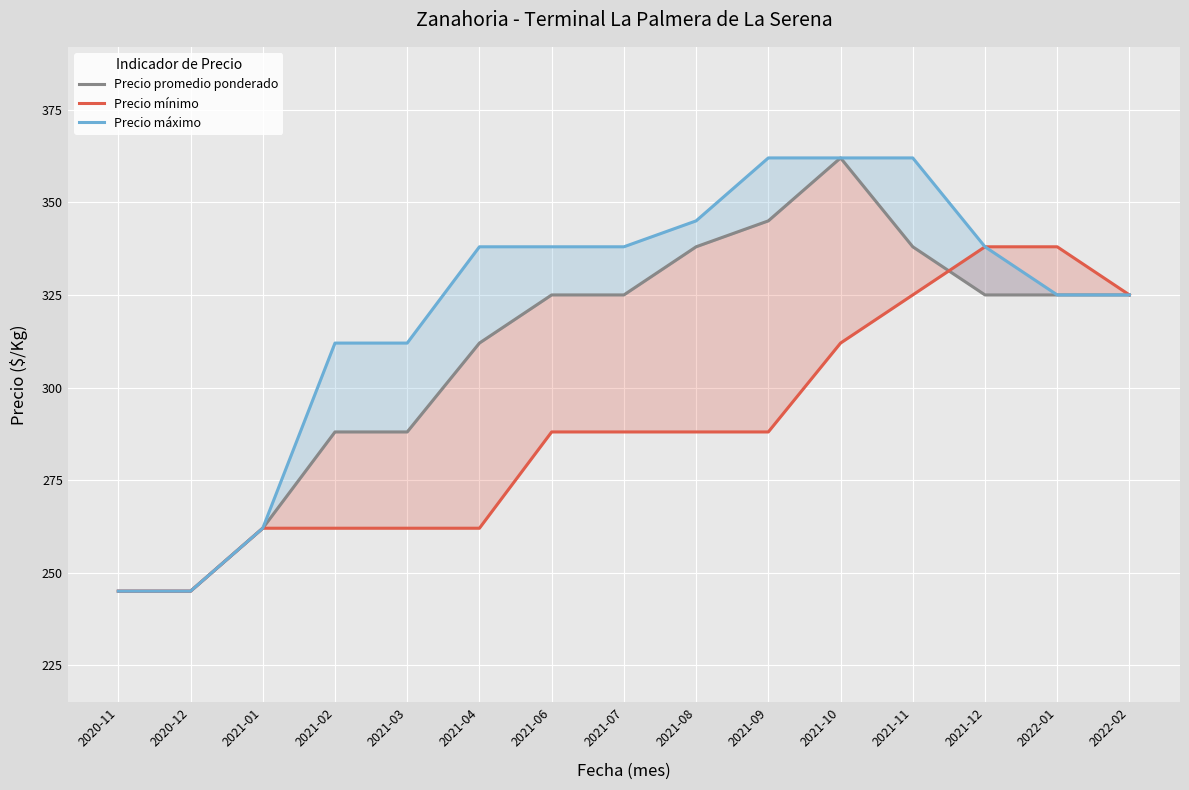

How many times do Precio mínimo and Precio promedio ponderado cross each other?

1